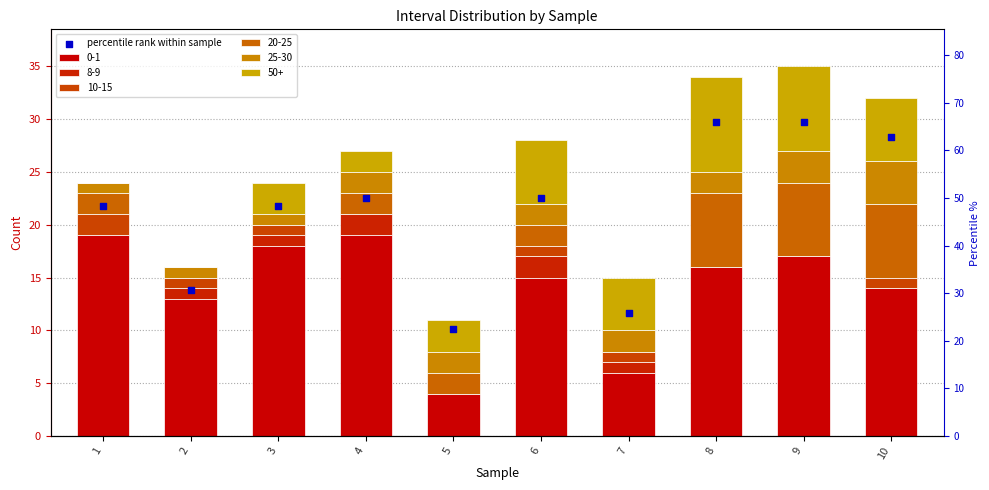

Approximately how many times larger is the value at 1 compared to 5?

2.1